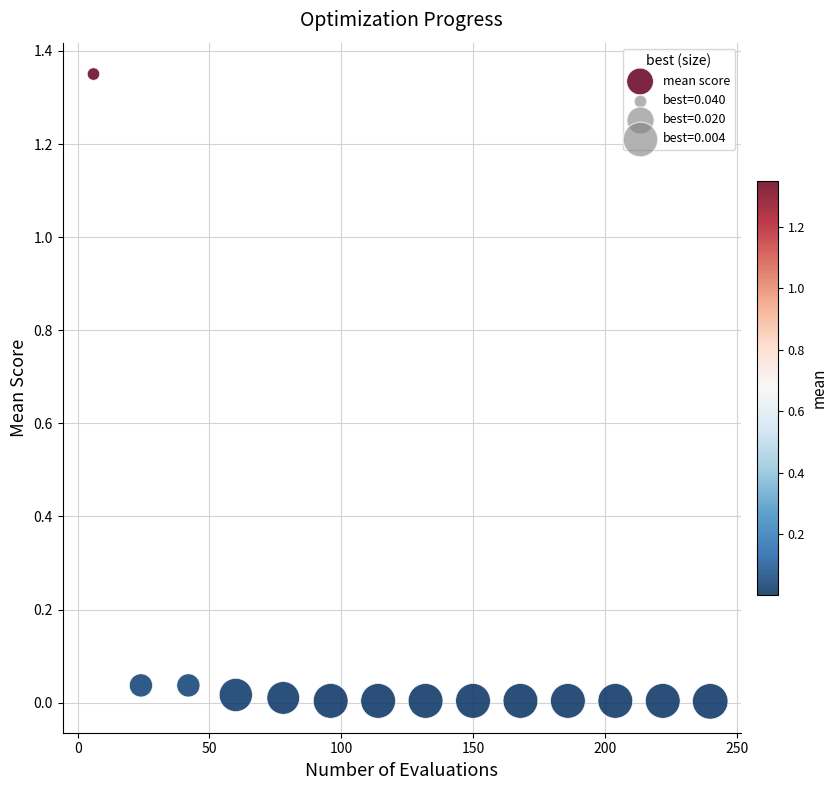

What is the range of Y values (max minus min)?

1.3